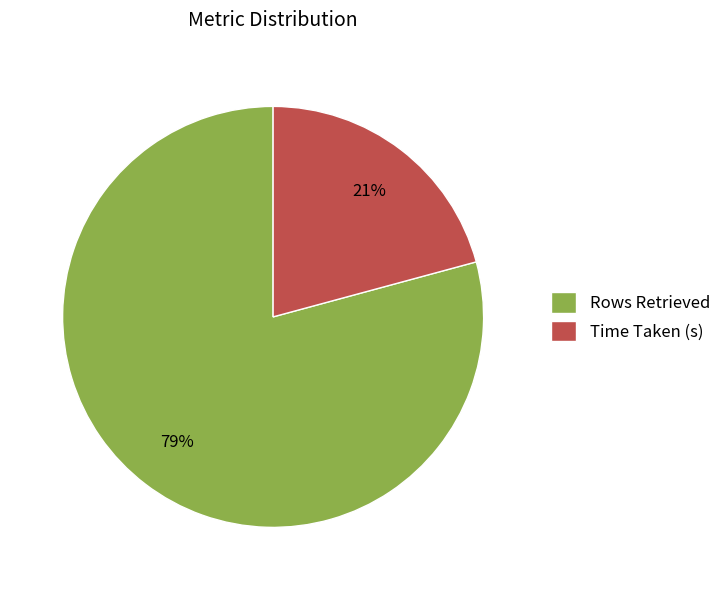

Does Time Taken (s) represent more than half of the total?

No